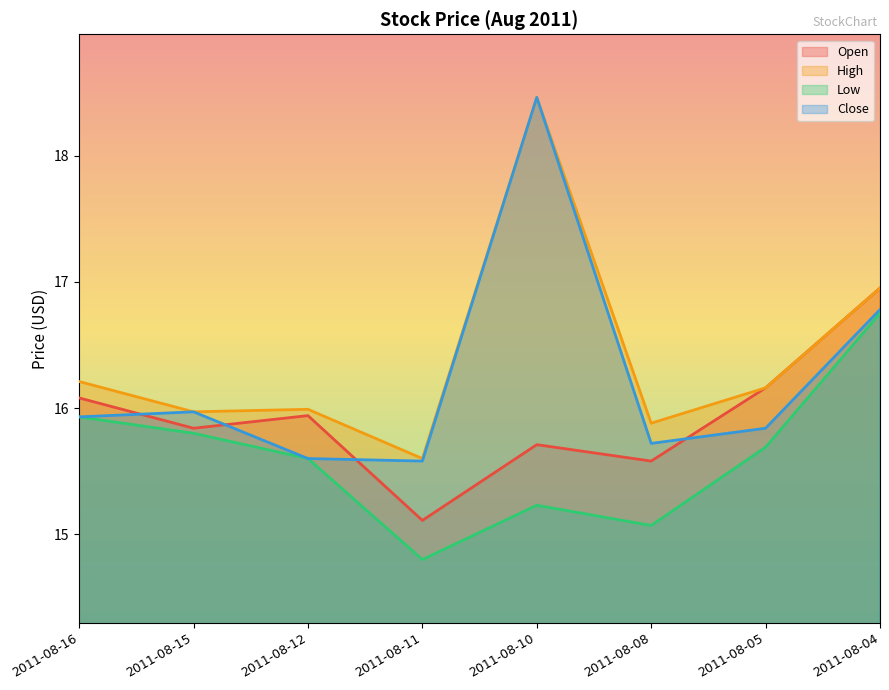

How many data points in High are less than 16?

4